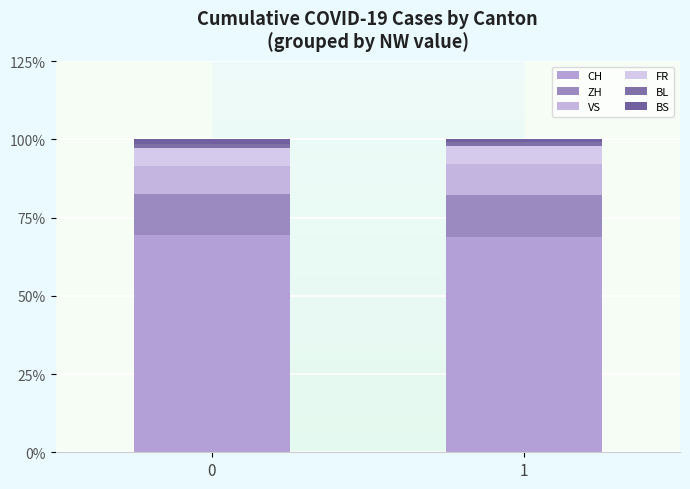

Are the bars horizontal?

No